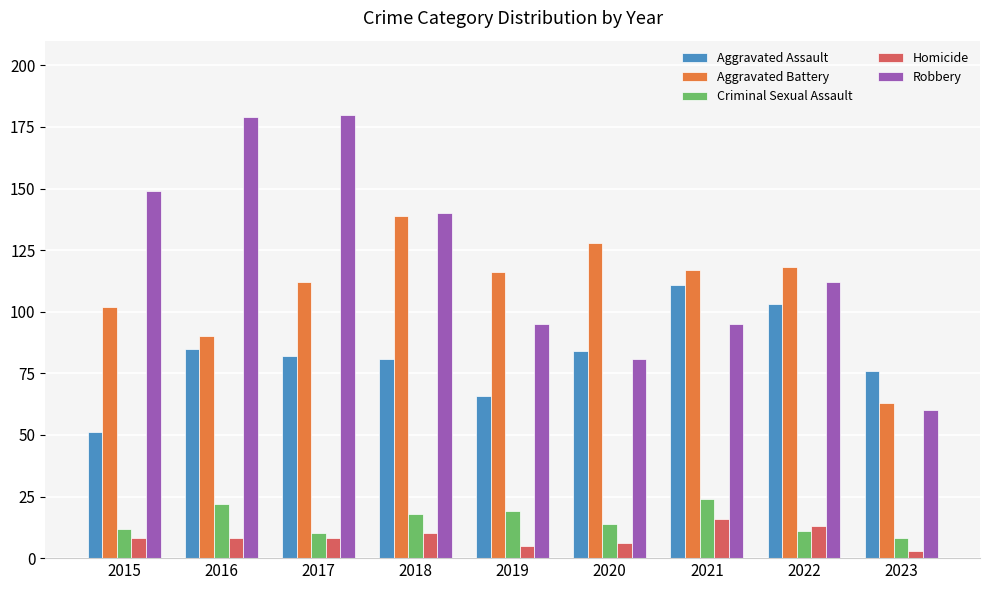

True or false: Criminal Sexual Assault has a value of 11 at 2022.

True